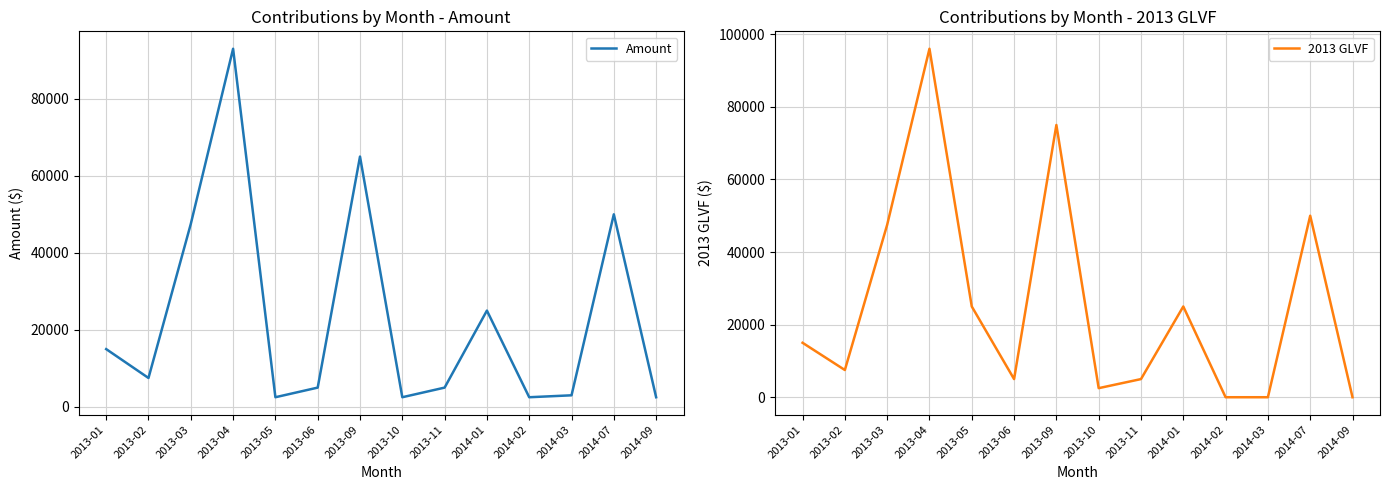

What are all the series names shown in the legend?

Amount, 2013 GLVF